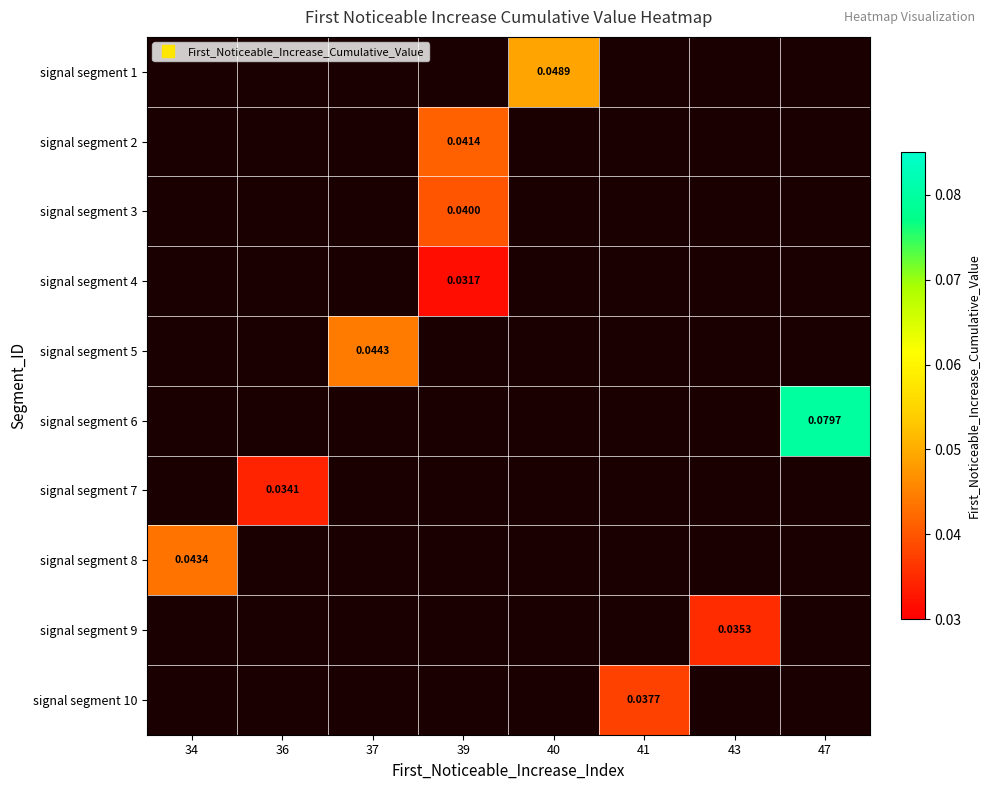

Count the number of data series in this chart.

10